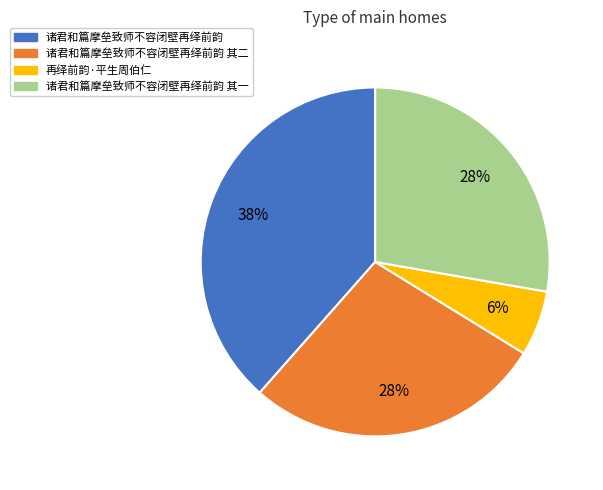

To the nearest percent, what is the difference between the largest and smallest slice percentages?

32%